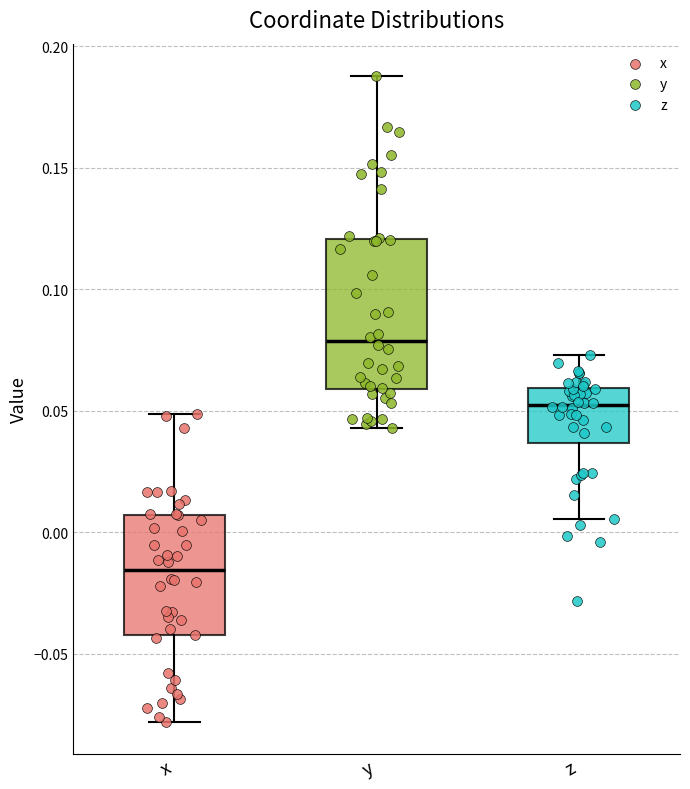

Reading left to right, read every box against the y-axis: the position of its median line, the range the box covers, and the ends of its whiskers. The values are not printed on the chart, so give them approximately, as read against the axis.

x: median -0.015, box -0.045 to 0.005, whiskers -0.080 to 0.050
y: median 0.080, box 0.060 to 0.120, whiskers 0.045 to 0.190
z: median 0.050, box 0.035 to 0.060, whiskers 0.005 to 0.075